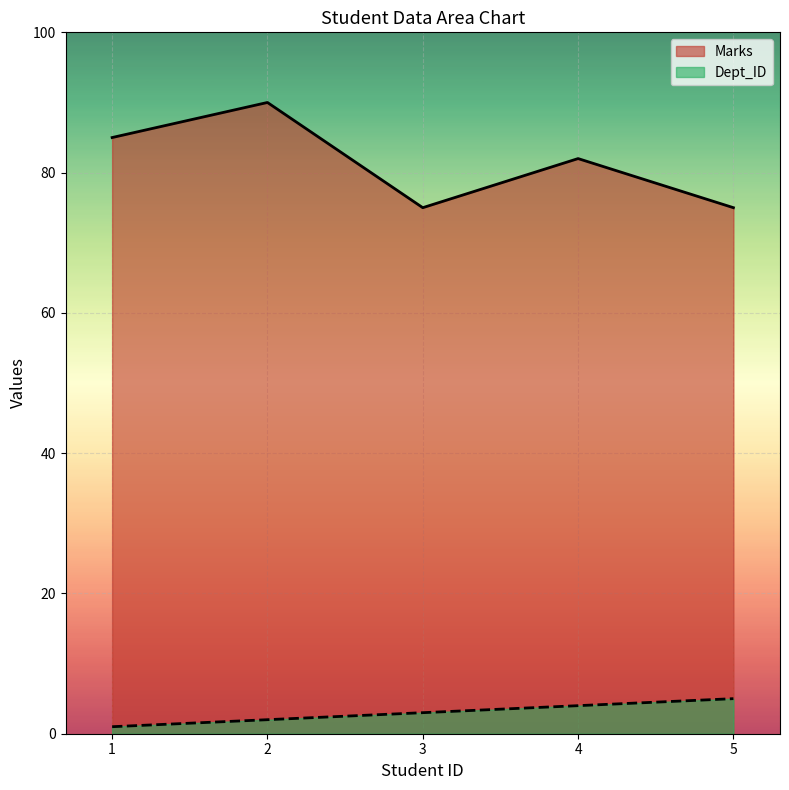

True or false: Dept_ID and Marks intersect in this chart.

False